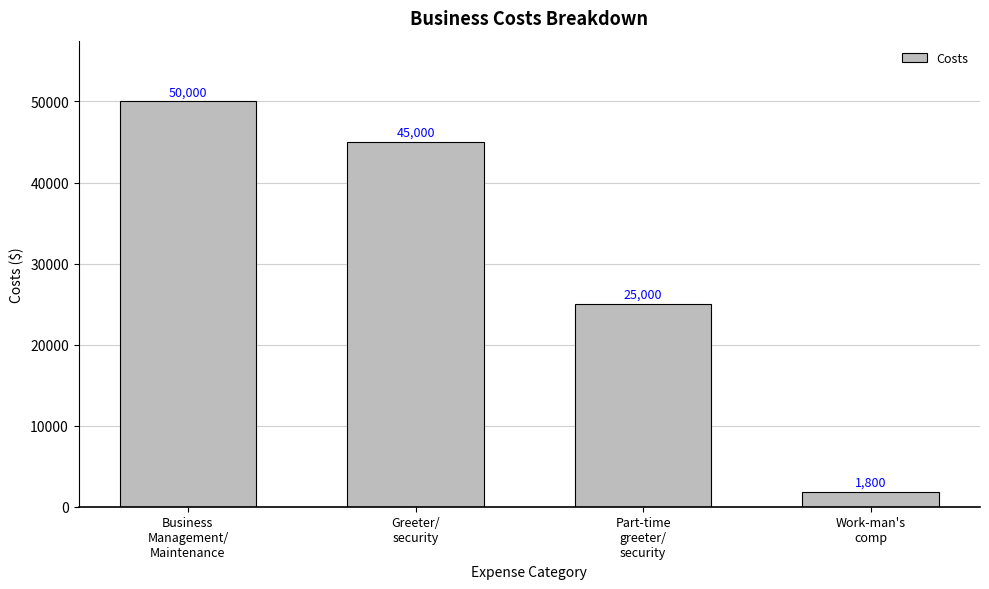

Count the number of data series in this chart.

1